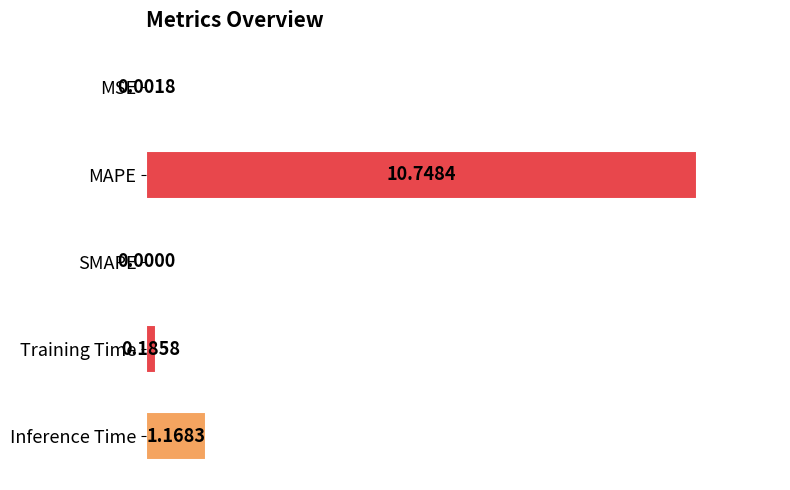

Are the bars horizontal?

Yes